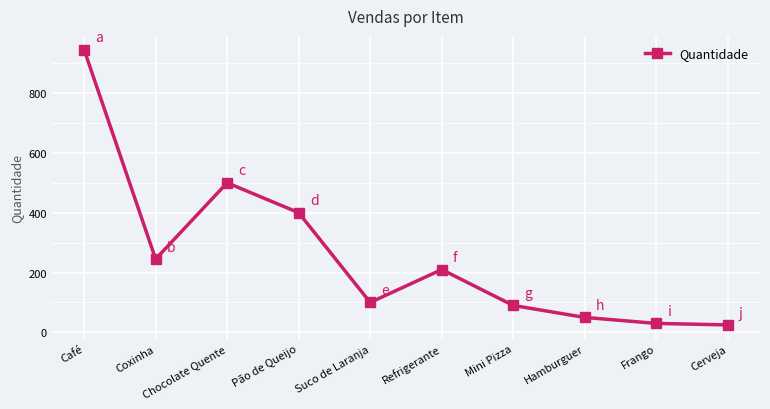

Which category has the highest value across all series?

Café